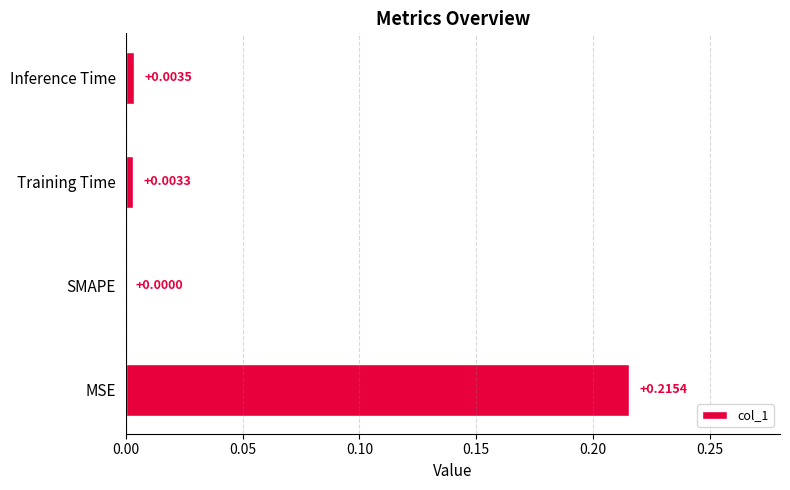

Which has a higher value, Training Time or SMAPE?

Training Time